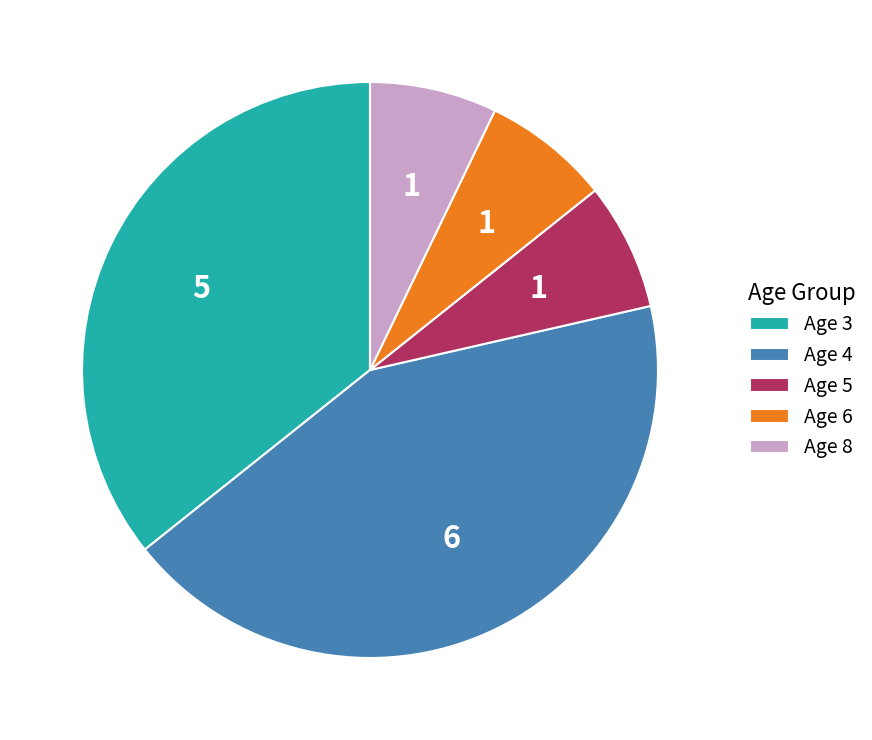

Does any single category account for the majority?

No